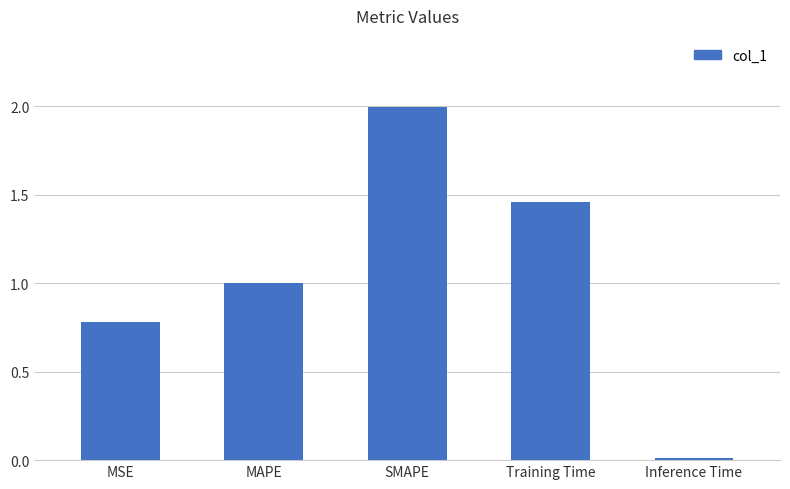

What is the label of the 2nd bar from the right?

Training Time